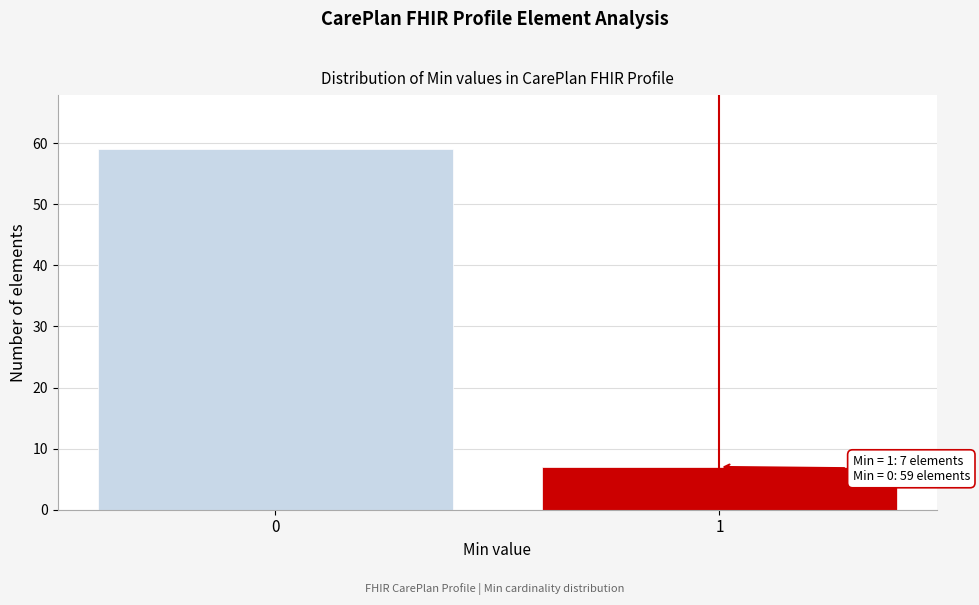

Reading right to left, what are all the values shown in this chart?

1=7	0=59